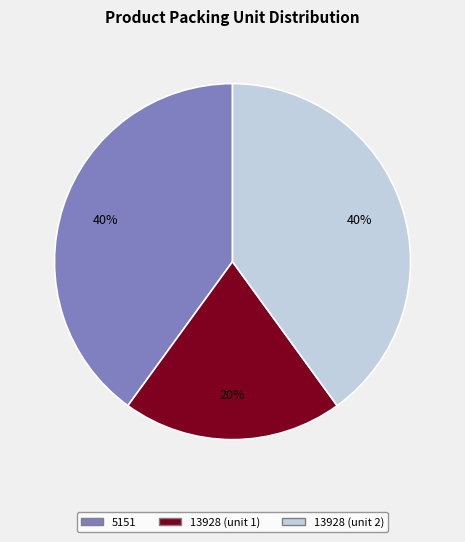

Is 13928 (unit 1) the majority of the pie?

No